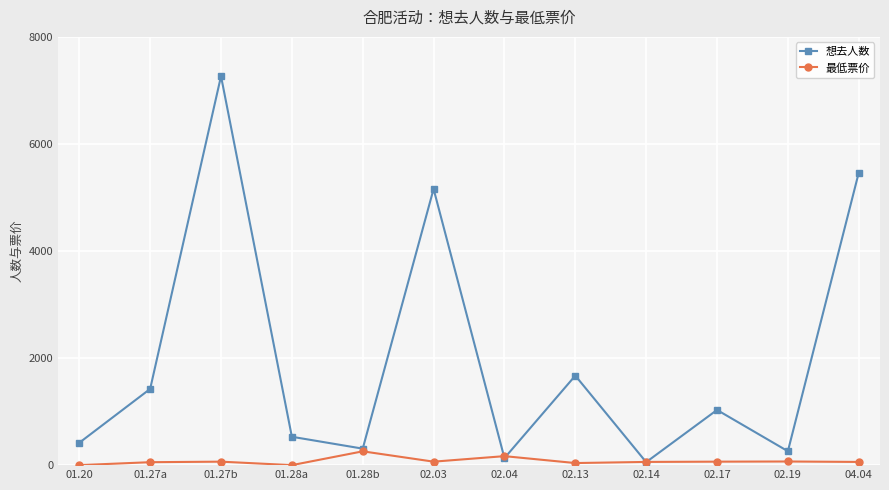

What is the difference between the 最低票价 values at 01.27a and 01.28b?

203